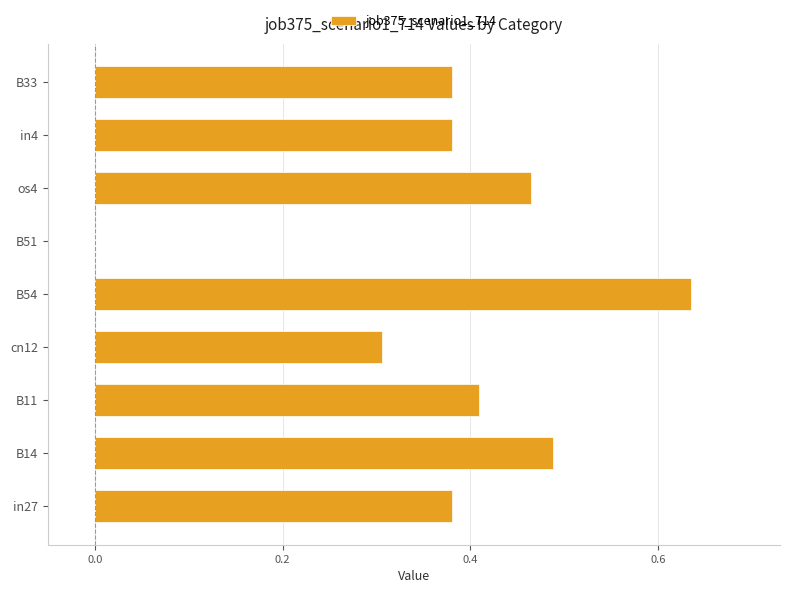

At which category does the chart reach its peak across all series?

B54